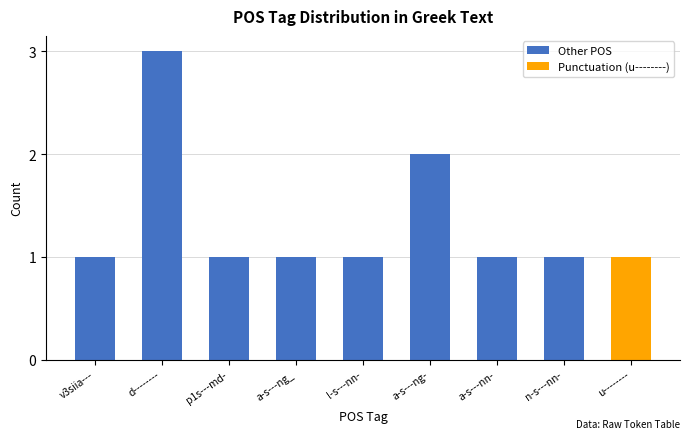

Reading right to left, what are all the values shown in this chart?

u--------=1	n-s---nn-=1	a-s---nn-=1	a-s---ng-=2	l-s---nn-=1	a-s---ng_=1	p1s---md-=1	d--------=3	v3siia---=1